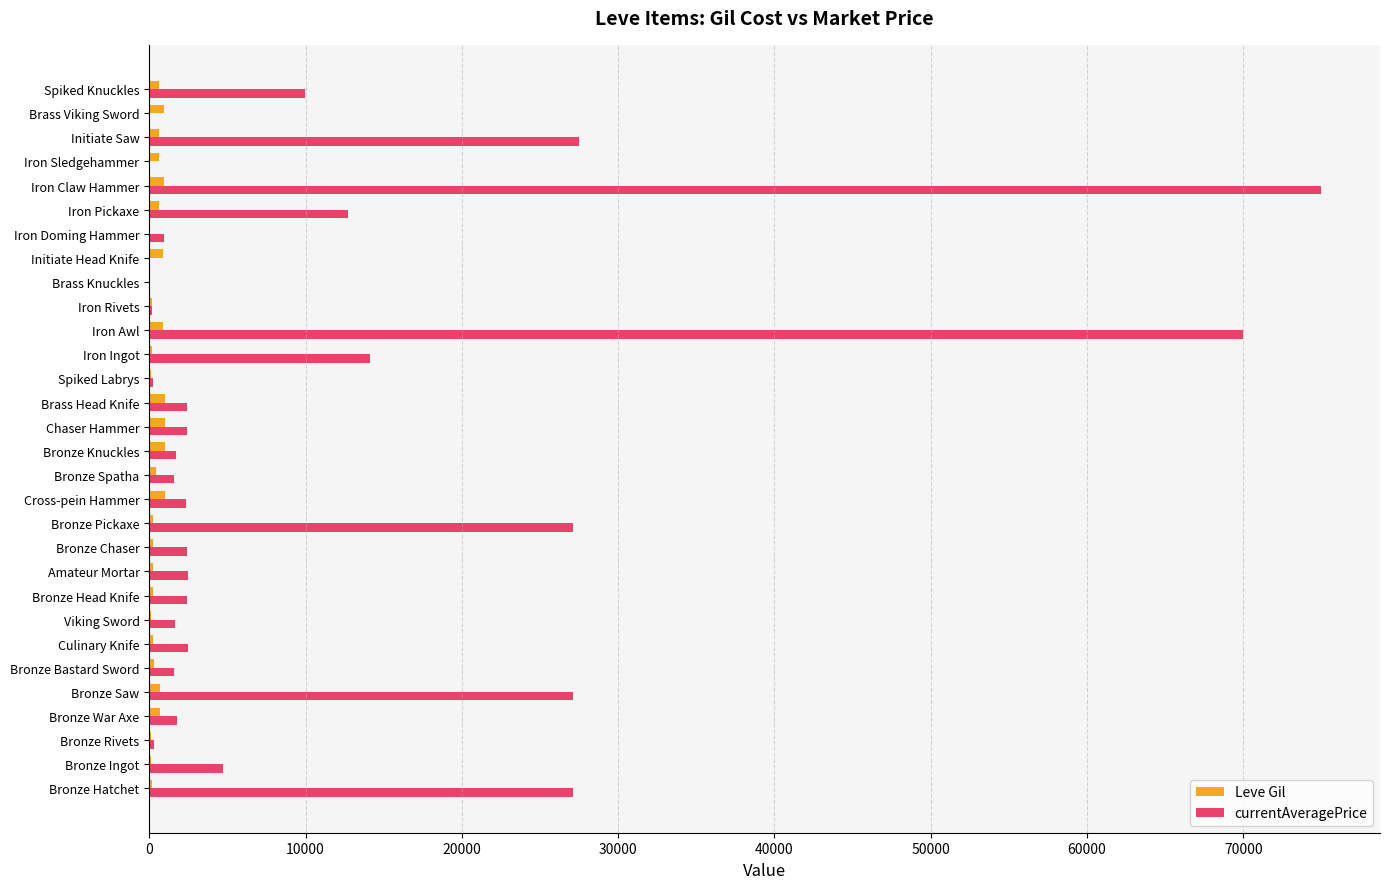

At which category is the sum across all series the highest?

Iron Claw Hammer